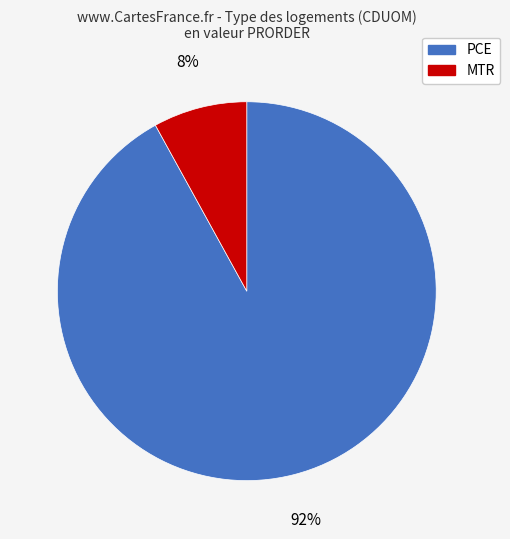

To the nearest percent, what is the average slice percentage?

50%